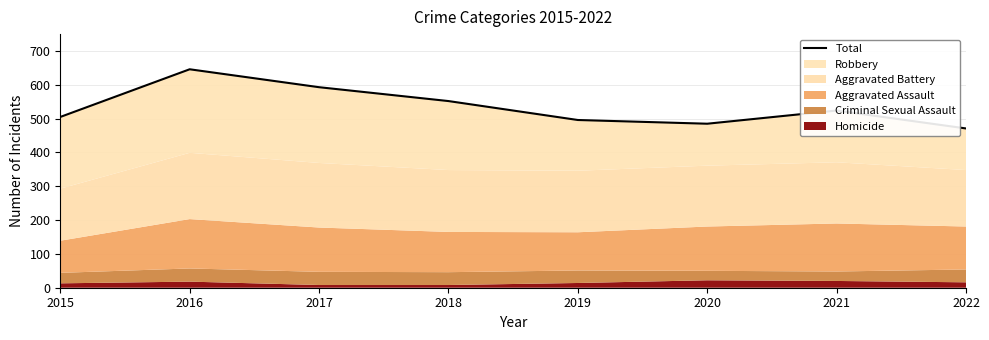

Does the chart have visible grid lines?

Yes